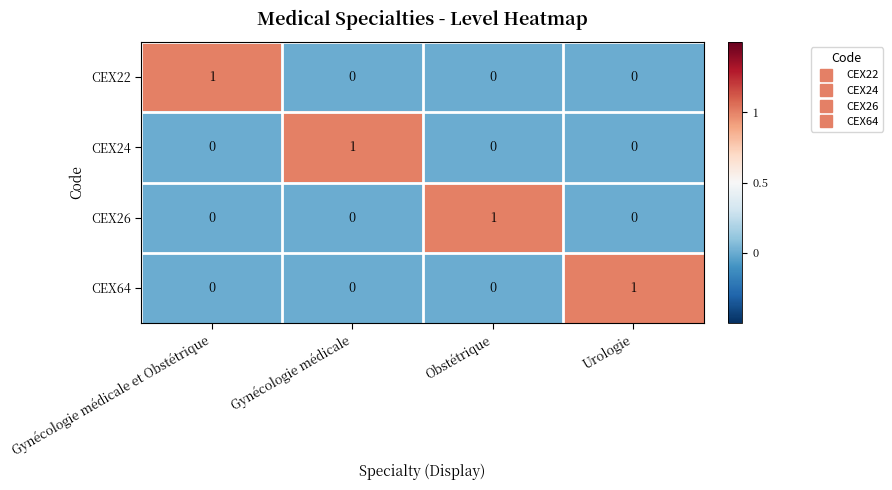

Count the CEX24 values in the range 0 to 1.

4